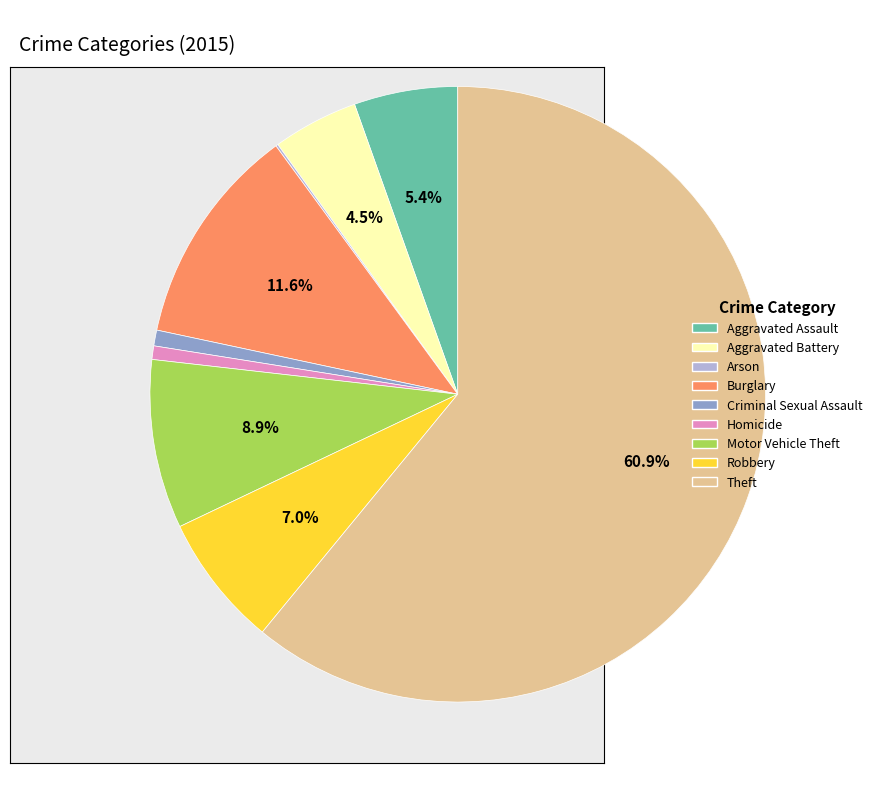

What is the largest slice in the pie chart?

Theft